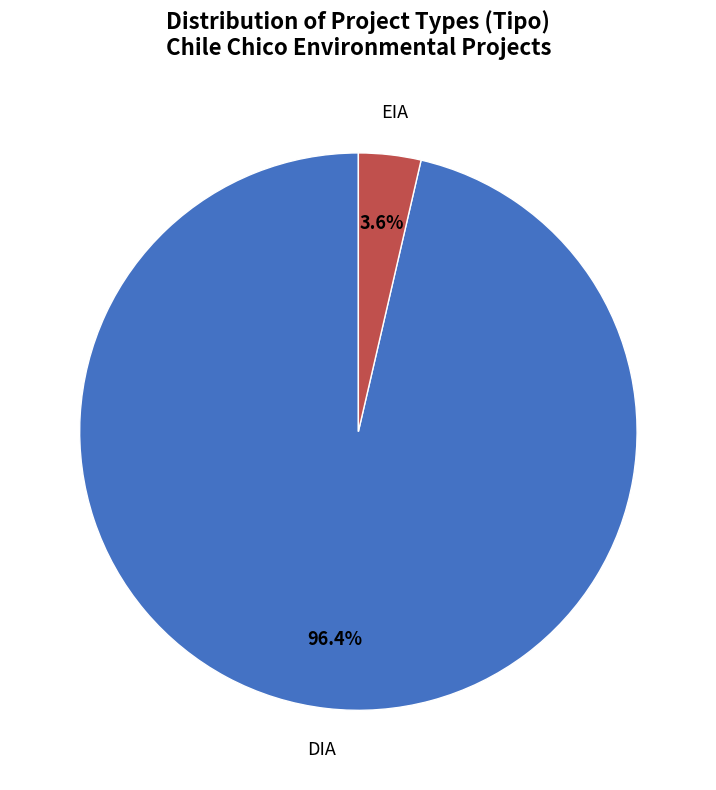

How much of the chart is everything except EIA?

96.4%